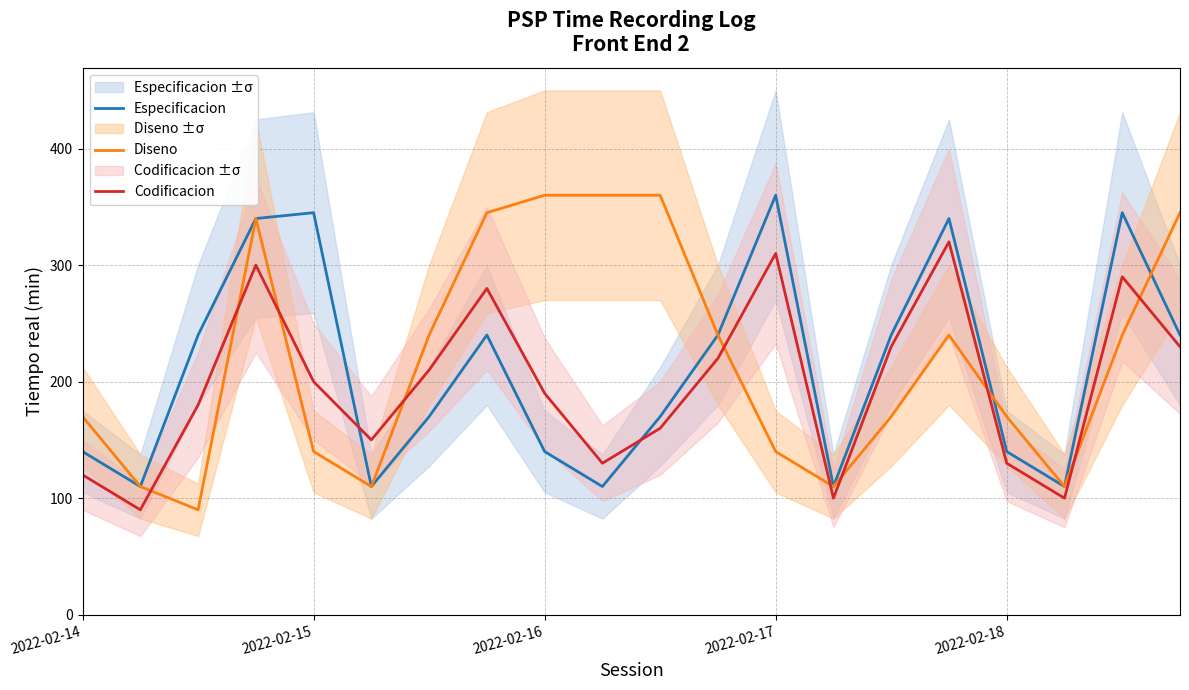

True or false: Especificacion and Codificacion intersect in this chart.

True